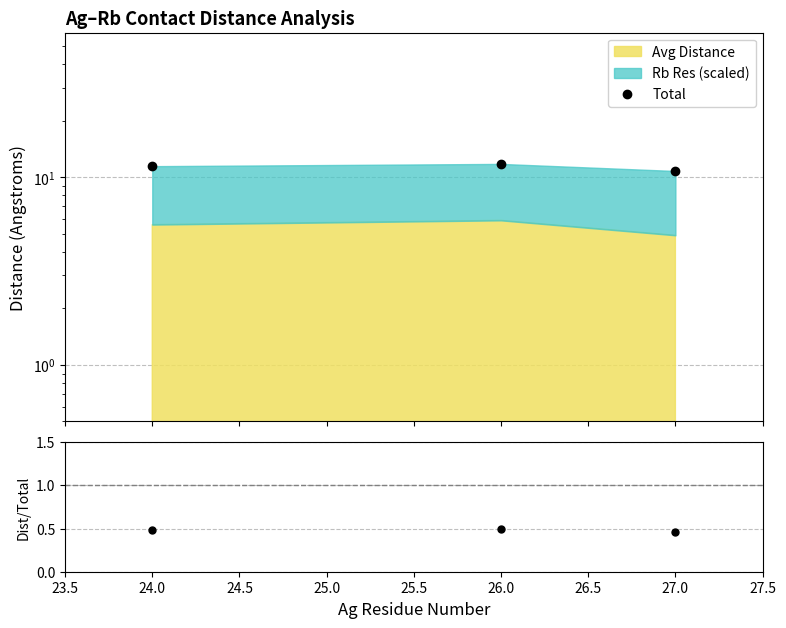

The Dist / Total series shows 0.5 at 26.0. True or false?

True